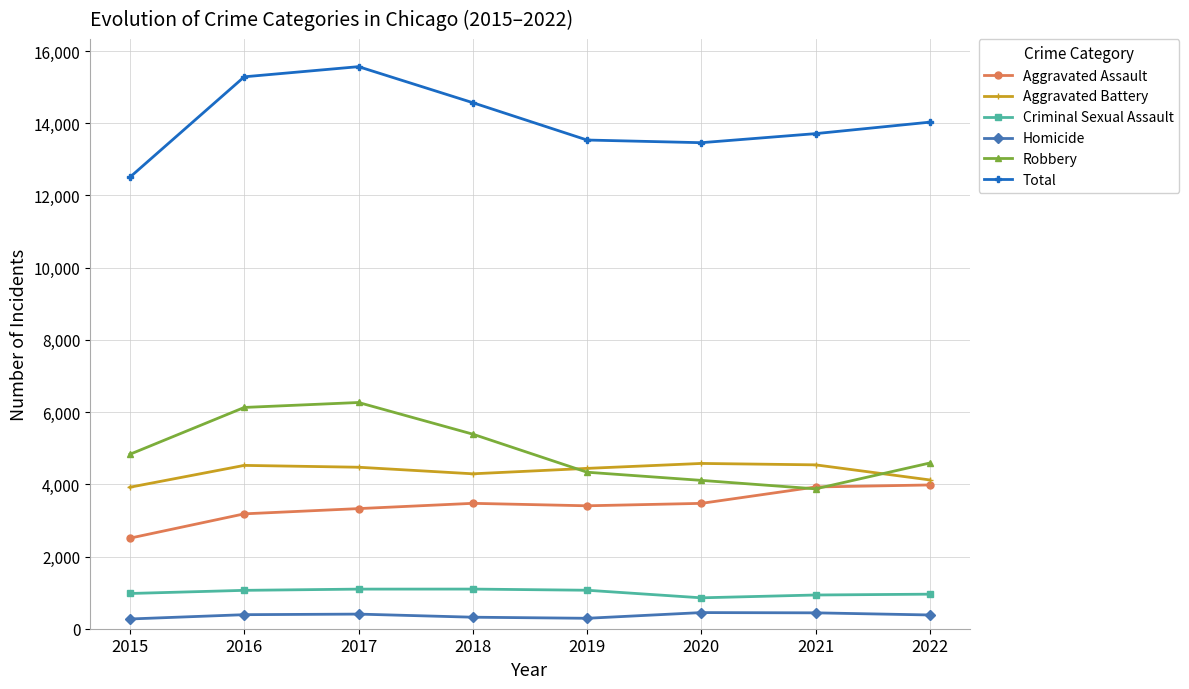

How many interior local valleys does the Aggravated Battery series have?

1